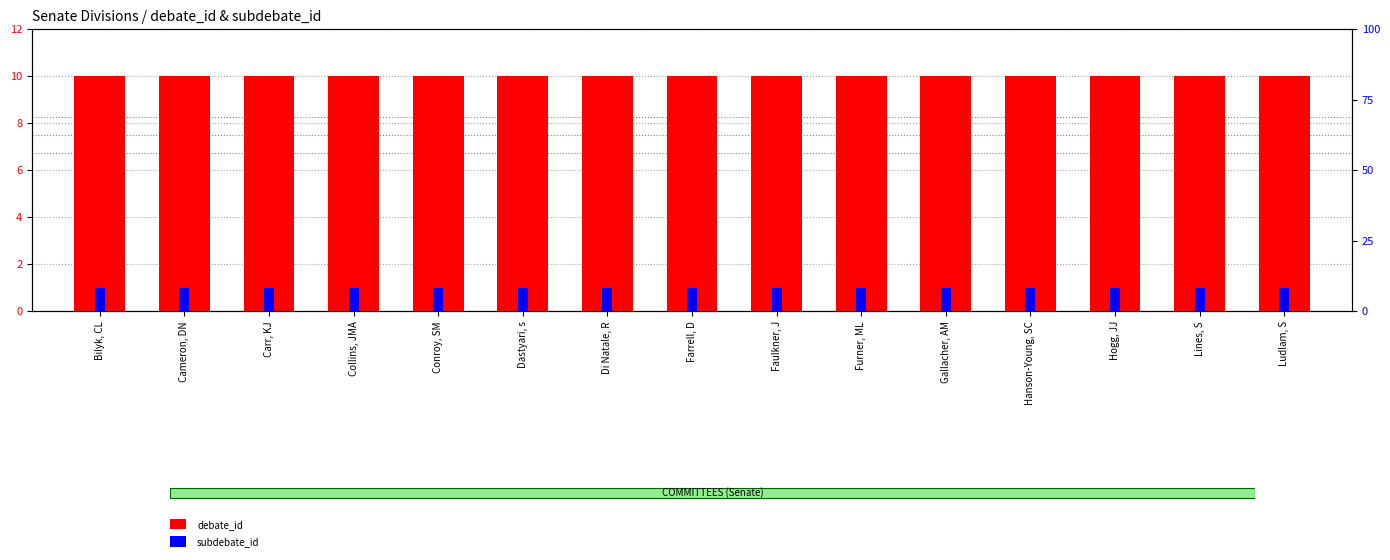

Reading left to right, list all the values displayed in this chart.

debate_id: 10	10	10	10	10	10	10	10	10	10	10	10	10	10	10
subdebate_id: 1	1	1	1	1	1	1	1	1	1	1	1	1	1	1
division_id (%): 0	0	0	0	0	0	0	0	0	0	0	0	0	0	0